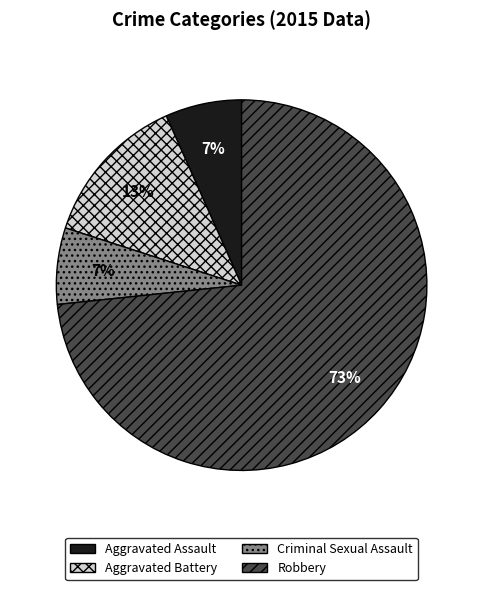

Approximately how many times larger is the value at Aggravated Assault compared to Criminal Sexual Assault?

1.0